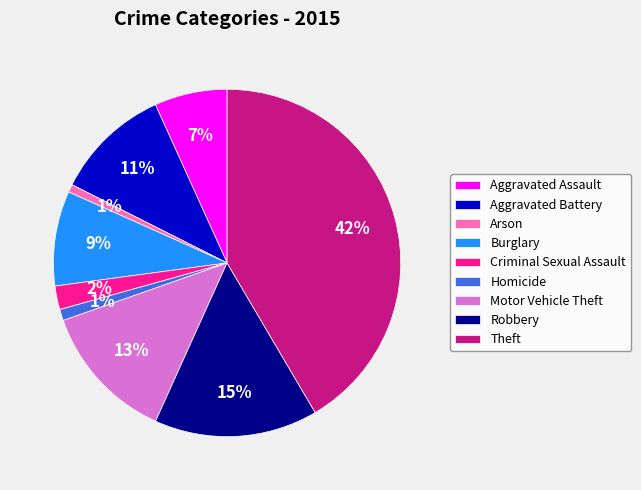

To the nearest percent, what is the combined percentage of Robbery and Burglary?

24%